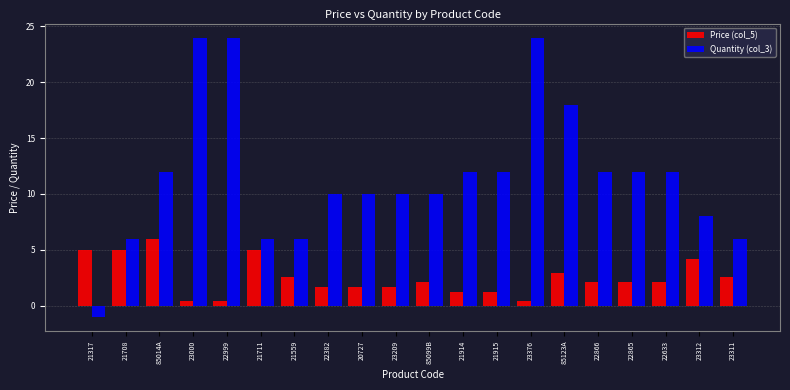

What is the label of the 18th bar from the right?

85014A